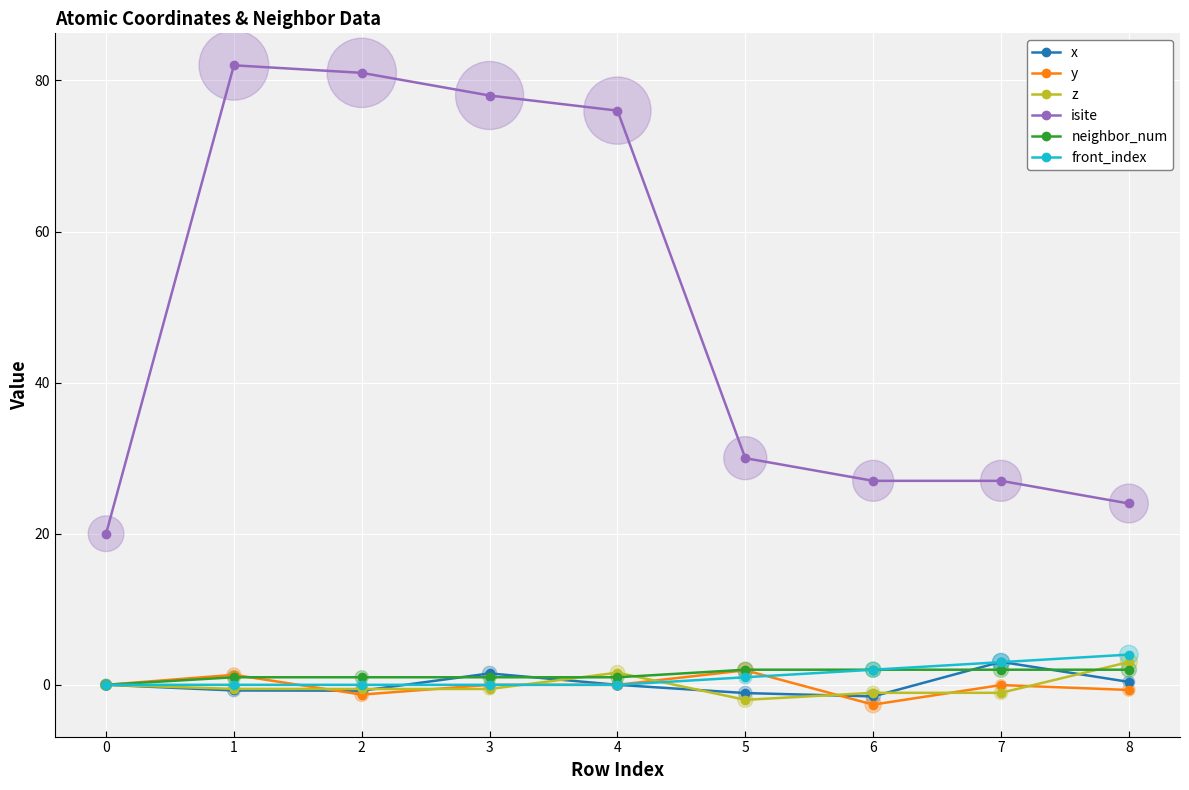

What are all the series names shown in the legend?

x, y, z, isite, neighbor_num, front_index